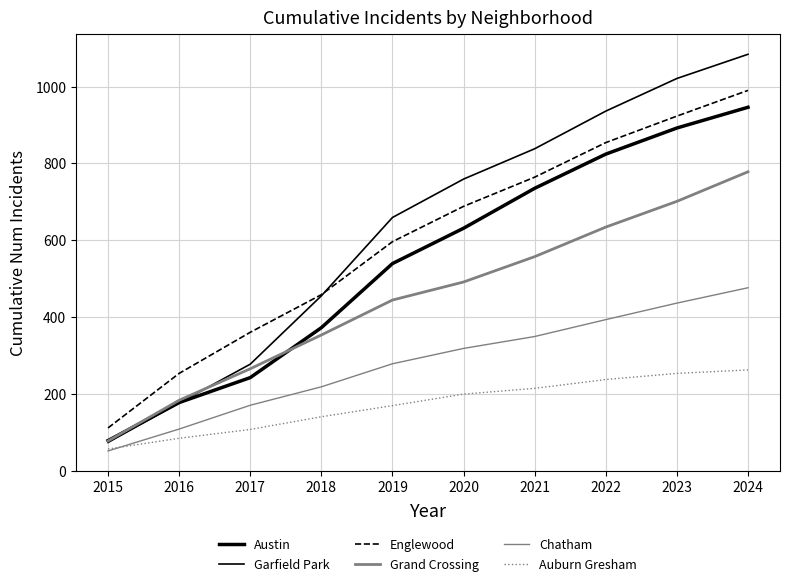

How many lines are shown in the chart?

6